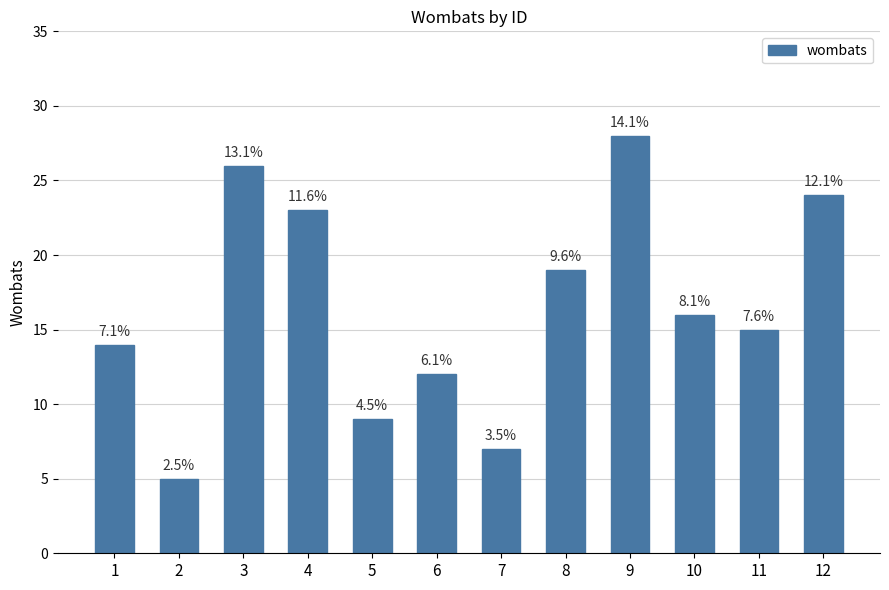

Reading left to right, what are all the values shown in this chart?

14	5	26	23	9	12	7	19	28	16	15	24